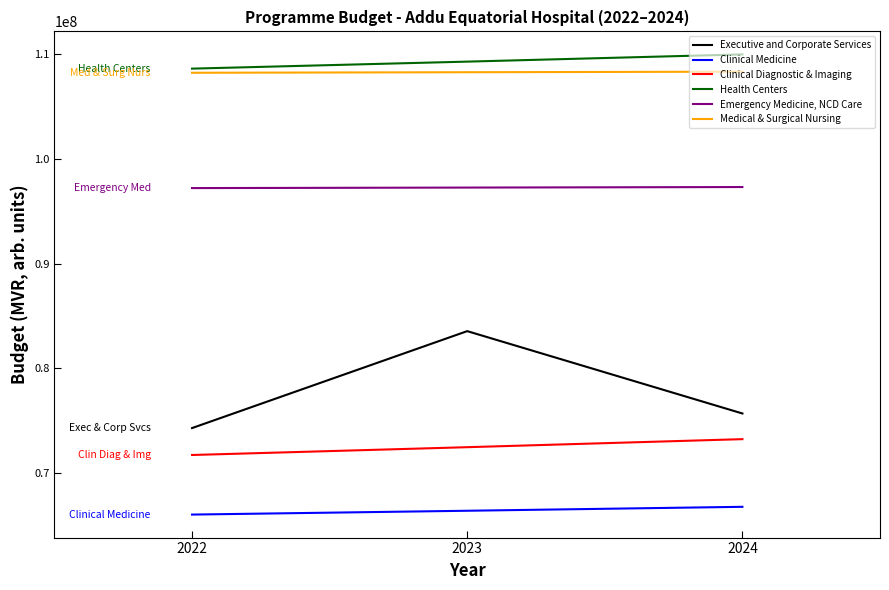

At how many categories does at least one series exceed 73338338?

3